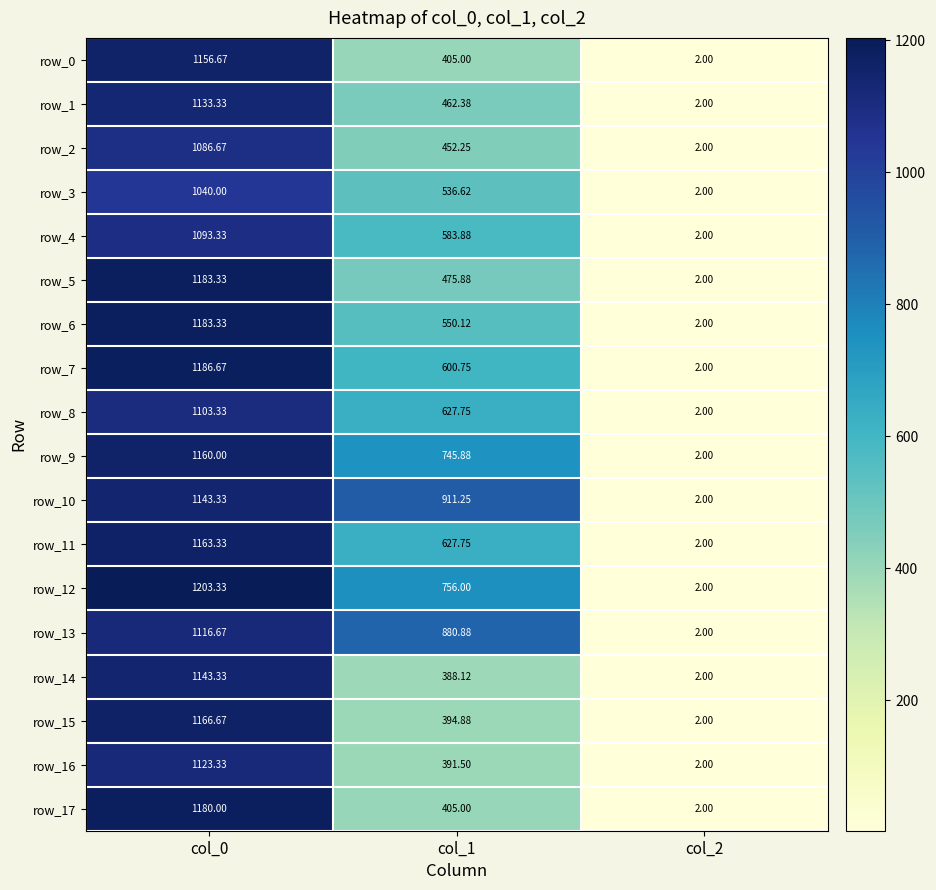

What is the average value of the row_9 series?

636.0